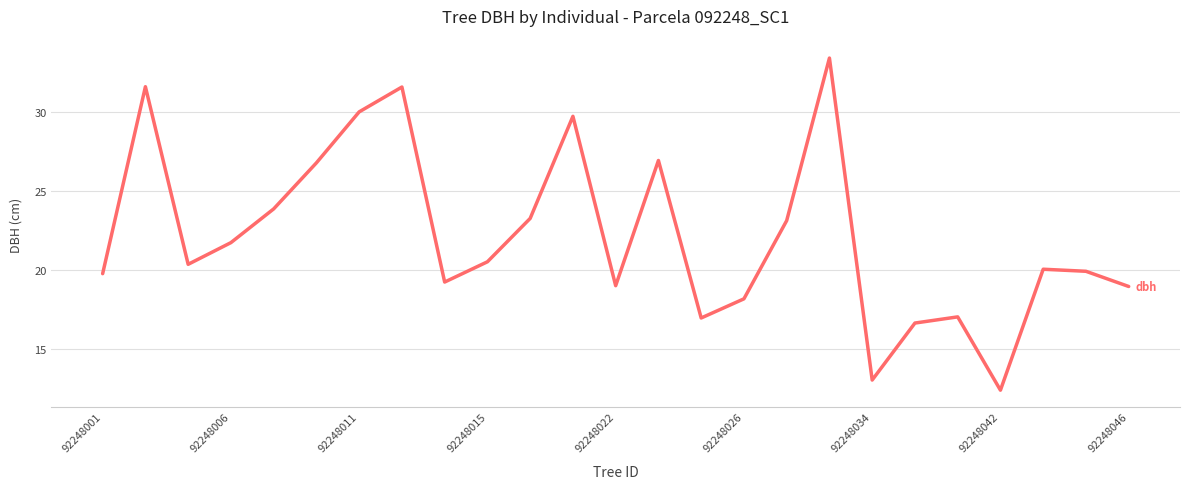

What is the maximum value shown in the chart?

33.4